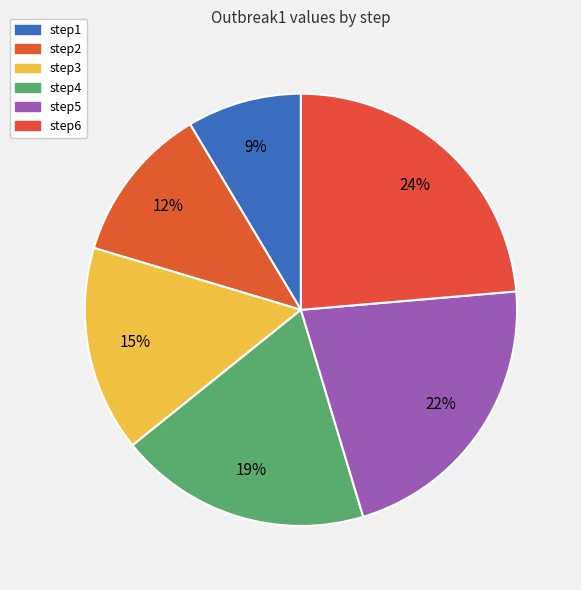

Rank the categories by value from lowest to highest.

step1, step2, step3, step4, step5, step6